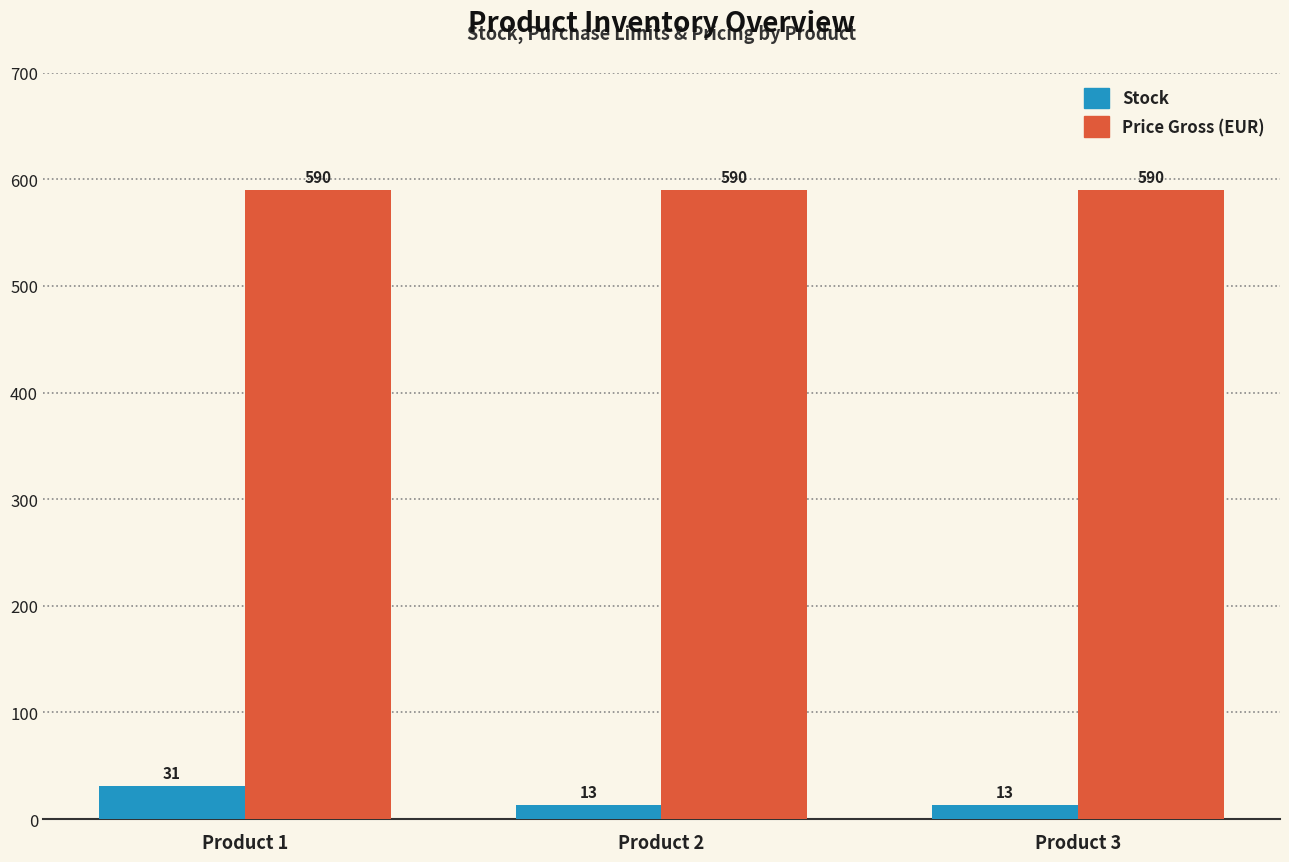

What is the total value across all series at Product 1?

621